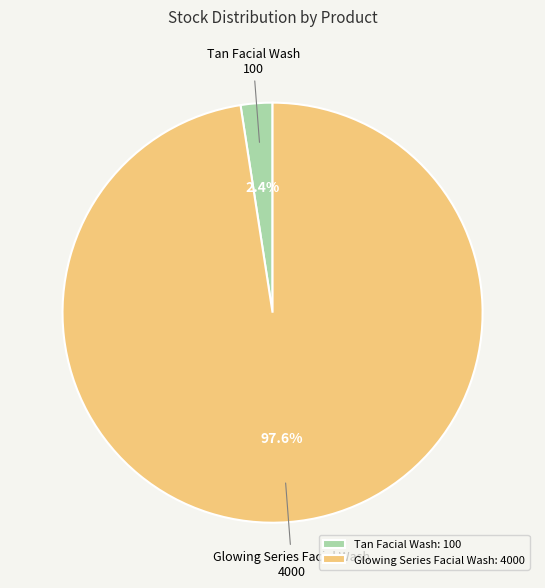

To the nearest percent, what is the combined percentage of Tan Facial Wash and Glowing Series Facial Wash?

100%